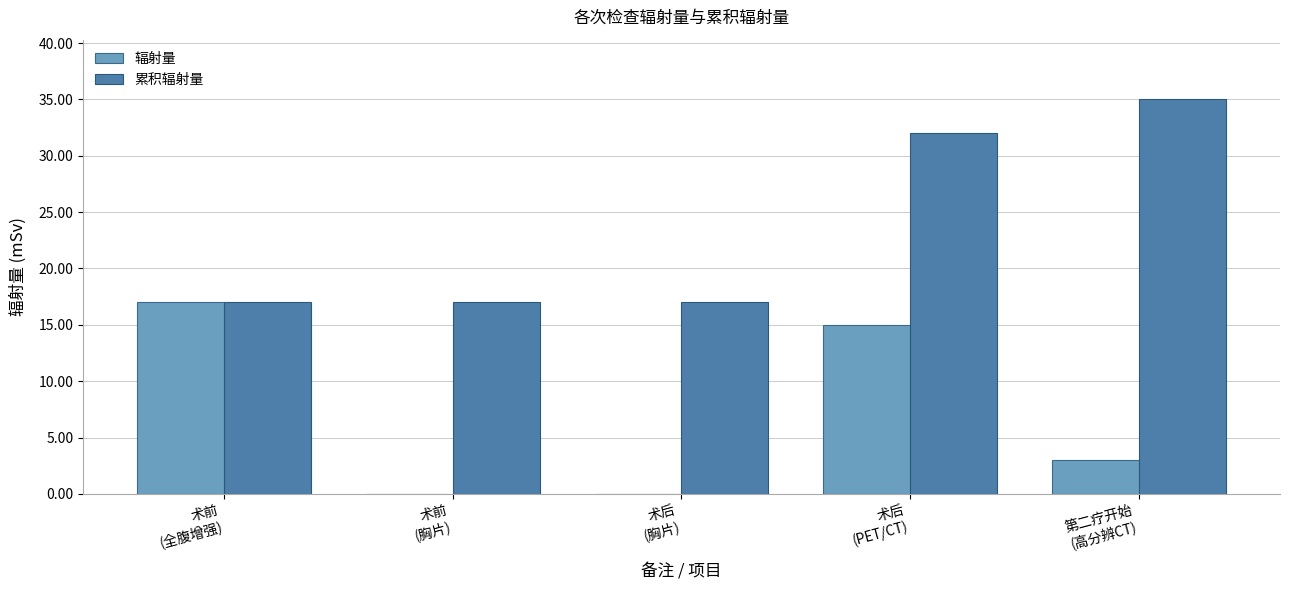

At which label is 累积辐射量 closest to 26?

术后
(PET/CT)